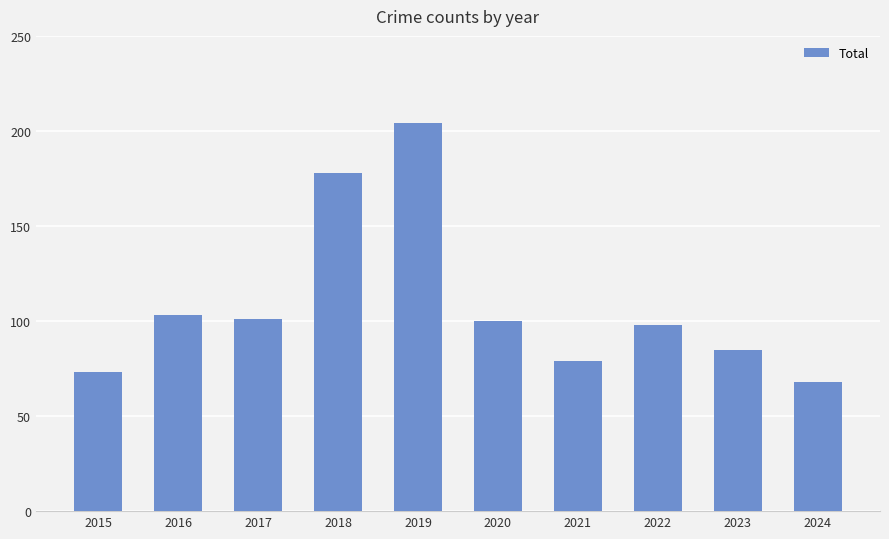

What is the greatest value displayed?

204